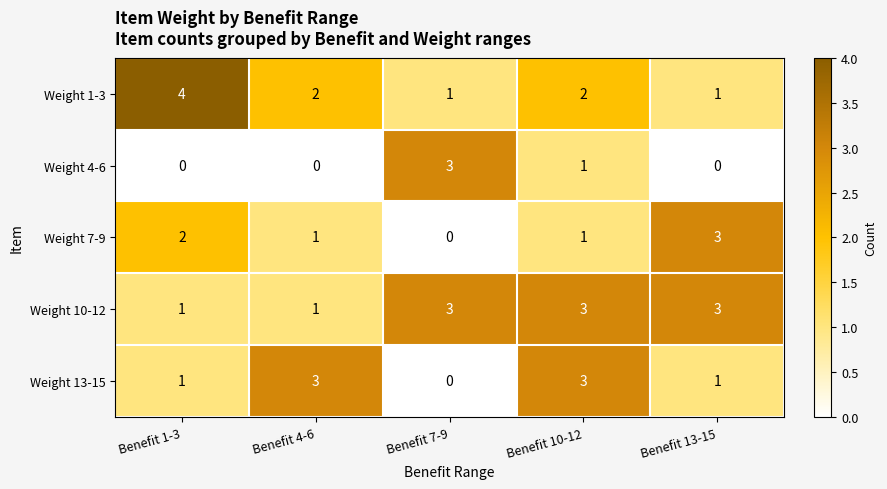

Reading right to left, transcribe all the data shown in this chart.

Weight 1-3: 1	2	1	2	4
Weight 4-6: 0	1	3	0	0
Weight 7-9: 3	1	0	1	2
Weight 10-12: 3	3	3	1	1
Weight 13-15: 1	3	0	3	1